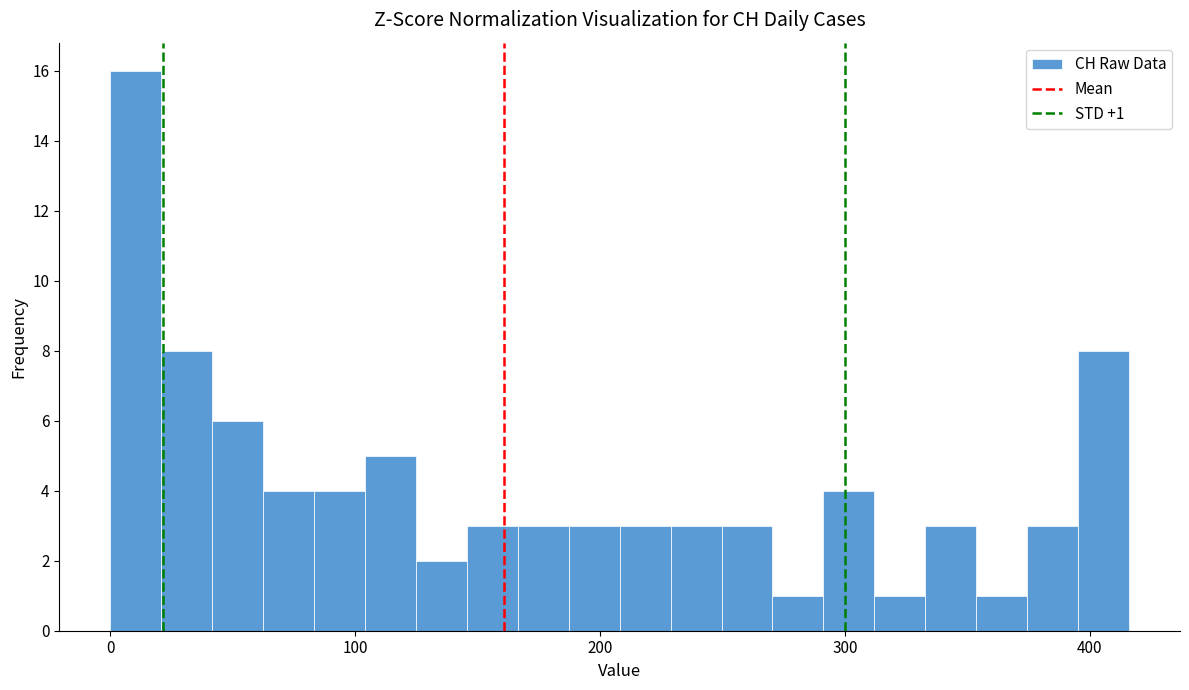

Around what value on the x-axis is the tallest bar? Give the approximate position of its centre, as read against the axis.

10